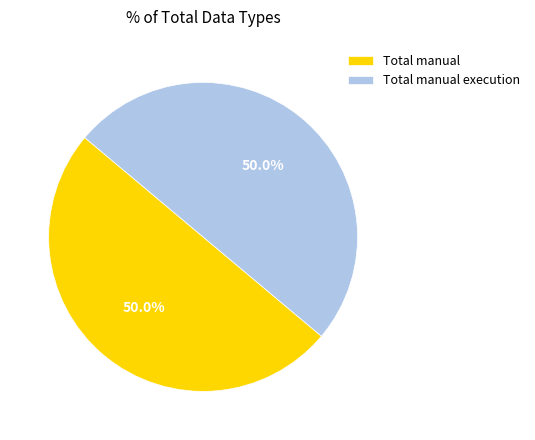

To the nearest percent, what is the difference between the largest and smallest slice percentages?

0%